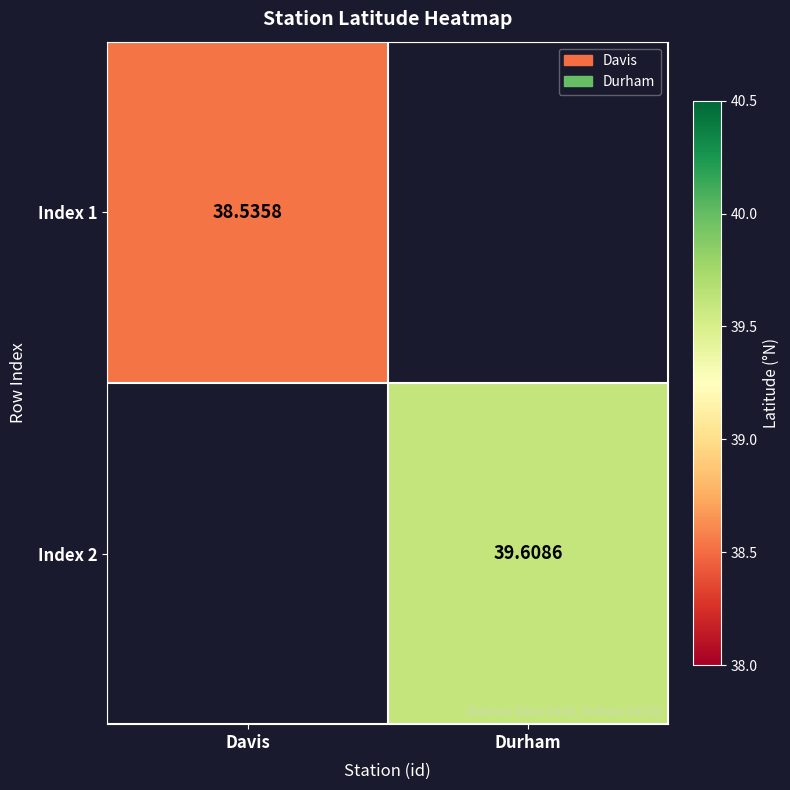

At how many categories does at least one series exceed 38?

2